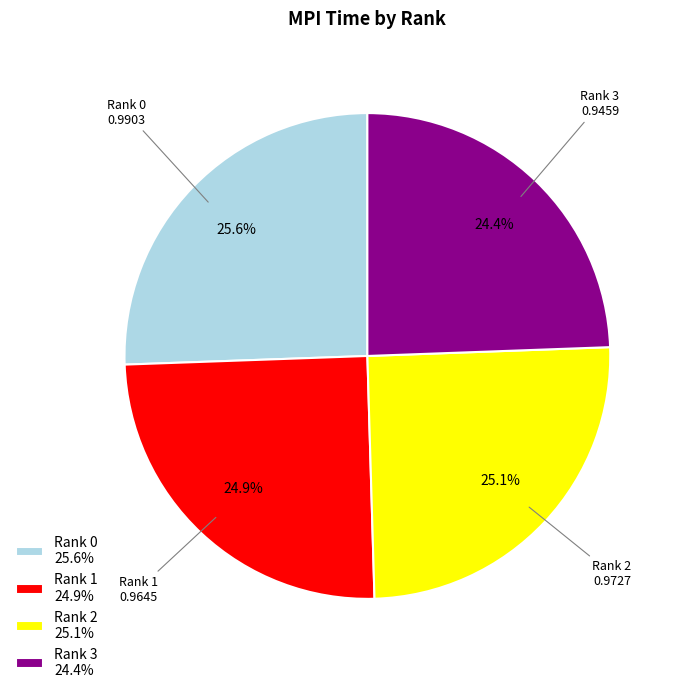

To the nearest percent, what percentage of the pie is Rank 2?

25%